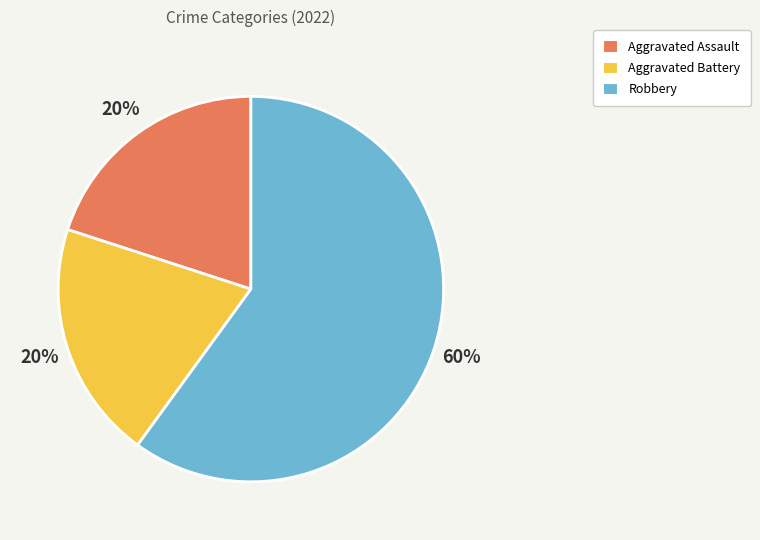

Which category has the biggest portion of the pie?

Robbery